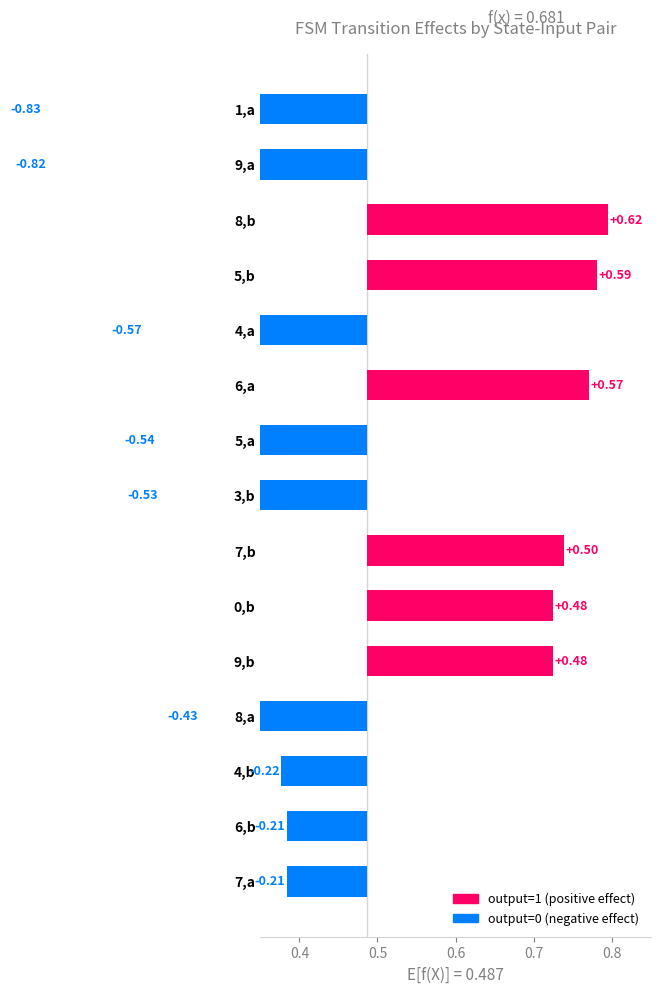

How many categories are shown in the chart?

15